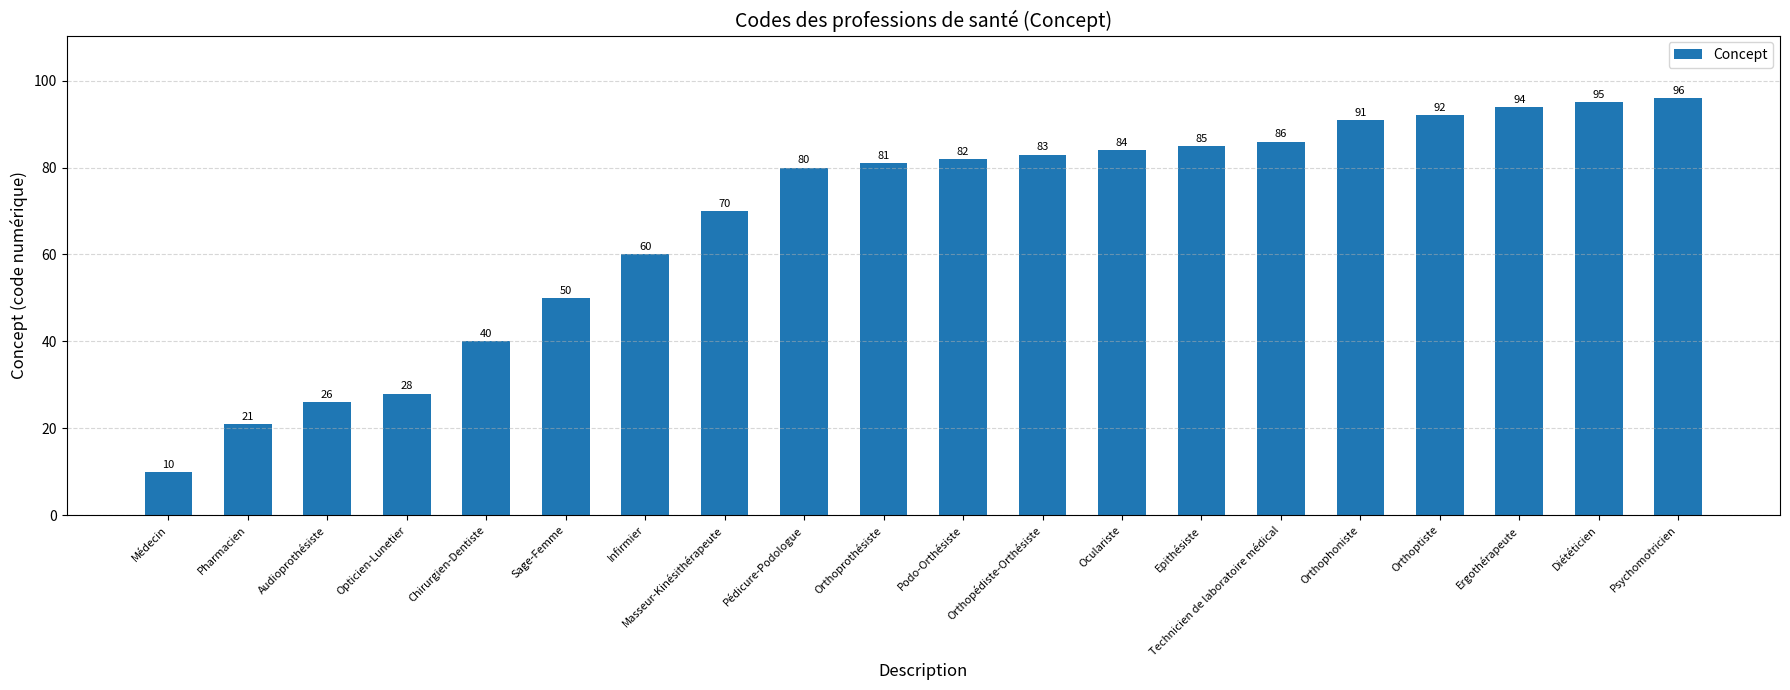

True or false: the data shows 42 at Audioprothésiste.

False